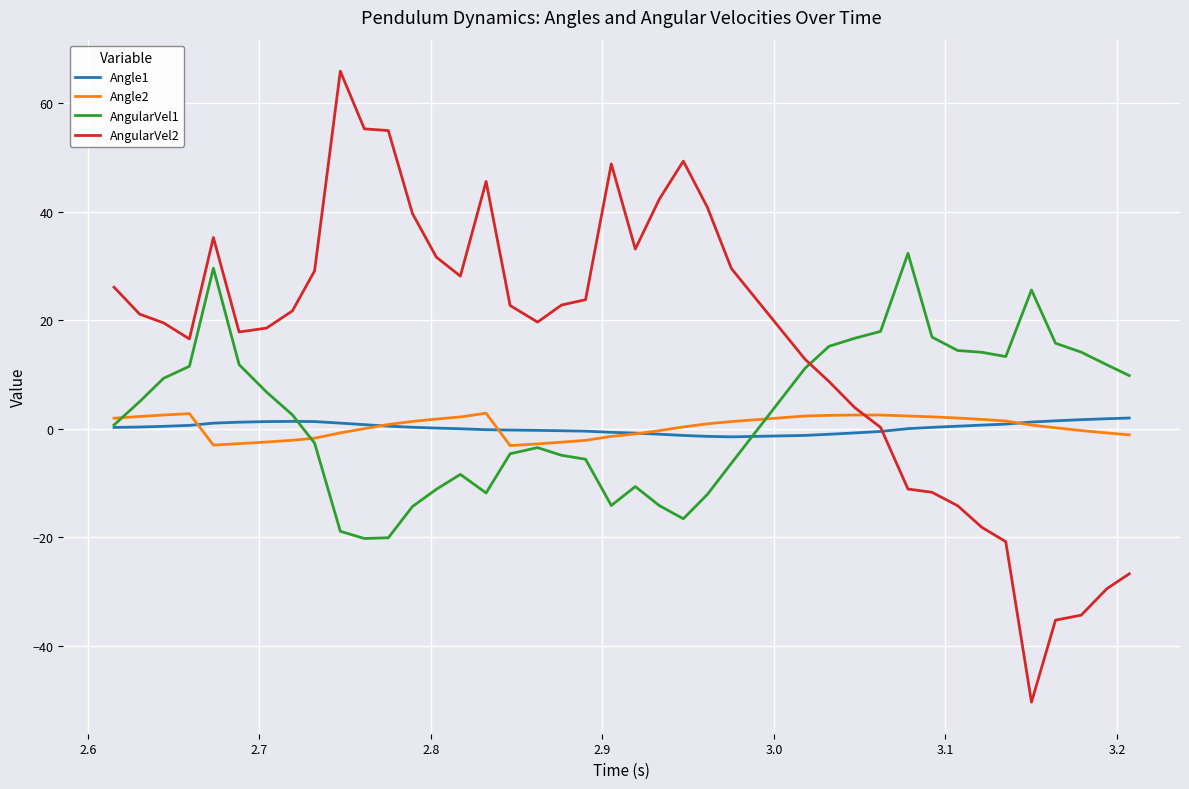

Which series has the largest total across all categories?

AngularVel2